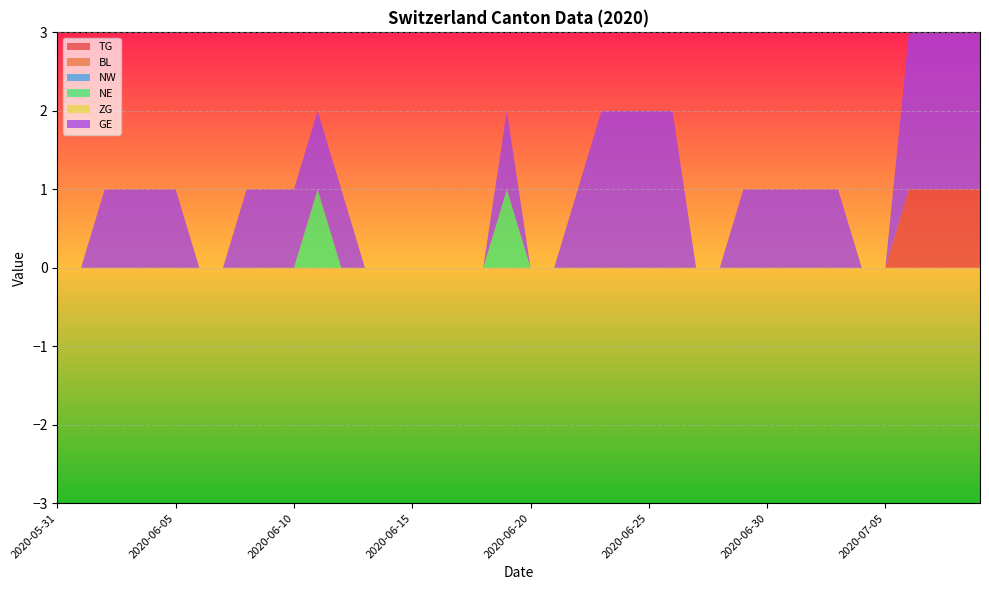

Reading left to right, what are all the values shown in this chart?

TG: 2020-05-31=0	2020-06-01=0	2020-06-02=0	2020-06-03=0	2020-06-04=0	2020-06-05=0	2020-06-06=0	2020-06-07=0	2020-06-08=0	2020-06-09=0	2020-06-10=0	2020-06-11=0	2020-06-12=0	2020-06-13=0	2020-06-14=0	2020-06-15=0	2020-06-16=0	2020-06-17=0	2020-06-18=0	2020-06-19=0	2020-06-20=0	2020-06-21=0	2020-06-22=0	2020-06-23=0	2020-06-24=0	2020-06-25=0	2020-06-26=0	2020-06-27=0	2020-06-28=0	2020-06-29=0	2020-06-30=0	2020-07-01=0	2020-07-02=0	2020-07-03=0	2020-07-04=0	2020-07-05=0	2020-07-06=1	2020-07-07=1	2020-07-08=1	2020-07-09=1
BL: 2020-05-31=0	2020-06-01=0	2020-06-02=0	2020-06-03=0	2020-06-04=0	2020-06-05=0	2020-06-06=0	2020-06-07=0	2020-06-08=0	2020-06-09=0	2020-06-10=0	2020-06-11=0	2020-06-12=0	2020-06-13=0	2020-06-14=0	2020-06-15=0	2020-06-16=0	2020-06-17=0	2020-06-18=0	2020-06-19=0	2020-06-20=0	2020-06-21=0	2020-06-22=0	2020-06-23=0	2020-06-24=0	2020-06-25=0	2020-06-26=0	2020-06-27=0	2020-06-28=0	2020-06-29=0	2020-06-30=0	2020-07-01=0	2020-07-02=0	2020-07-03=0	2020-07-04=0	2020-07-05=0	2020-07-06=0	2020-07-07=0	2020-07-08=0	2020-07-09=0
NW: 2020-05-31=0	2020-06-01=0	2020-06-02=0	2020-06-03=0	2020-06-04=0	2020-06-05=0	2020-06-06=0	2020-06-07=0	2020-06-08=0	2020-06-09=0	2020-06-10=0	2020-06-11=0	2020-06-12=0	2020-06-13=0	2020-06-14=0	2020-06-15=0	2020-06-16=0	2020-06-17=0	2020-06-18=0	2020-06-19=0	2020-06-20=0	2020-06-21=0	2020-06-22=0	2020-06-23=0	2020-06-24=0	2020-06-25=0	2020-06-26=0	2020-06-27=0	2020-06-28=0	2020-06-29=0	2020-06-30=0	2020-07-01=0	2020-07-02=0	2020-07-03=0	2020-07-04=0	2020-07-05=0	2020-07-06=0	2020-07-07=0	2020-07-08=0	2020-07-09=0
NE: 2020-05-31=0	2020-06-01=0	2020-06-02=0	2020-06-03=0	2020-06-04=0	2020-06-05=0	2020-06-06=0	2020-06-07=0	2020-06-08=0	2020-06-09=0	2020-06-10=0	2020-06-11=1	2020-06-12=0	2020-06-13=0	2020-06-14=0	2020-06-15=0	2020-06-16=0	2020-06-17=0	2020-06-18=0	2020-06-19=1	2020-06-20=0	2020-06-21=0	2020-06-22=0	2020-06-23=0	2020-06-24=0	2020-06-25=0	2020-06-26=0	2020-06-27=0	2020-06-28=0	2020-06-29=0	2020-06-30=0	2020-07-01=0	2020-07-02=0	2020-07-03=0	2020-07-04=0	2020-07-05=0	2020-07-06=0	2020-07-07=0	2020-07-08=0	2020-07-09=0
ZG: 2020-05-31=0	2020-06-01=0	2020-06-02=0	2020-06-03=0	2020-06-04=0	2020-06-05=0	2020-06-06=0	2020-06-07=0	2020-06-08=0	2020-06-09=0	2020-06-10=0	2020-06-11=0	2020-06-12=0	2020-06-13=0	2020-06-14=0	2020-06-15=0	2020-06-16=0	2020-06-17=0	2020-06-18=0	2020-06-19=0	2020-06-20=0	2020-06-21=0	2020-06-22=0	2020-06-23=0	2020-06-24=0	2020-06-25=0	2020-06-26=0	2020-06-27=0	2020-06-28=0	2020-06-29=0	2020-06-30=0	2020-07-01=0	2020-07-02=0	2020-07-03=0	2020-07-04=0	2020-07-05=0	2020-07-06=0	2020-07-07=0	2020-07-08=0	2020-07-09=0
GE: 2020-05-31=0	2020-06-01=0	2020-06-02=1	2020-06-03=1	2020-06-04=1	2020-06-05=1	2020-06-06=0	2020-06-07=0	2020-06-08=1	2020-06-09=1	2020-06-10=1	2020-06-11=1	2020-06-12=1	2020-06-13=0	2020-06-14=0	2020-06-15=0	2020-06-16=0	2020-06-17=0	2020-06-18=0	2020-06-19=1	2020-06-20=0	2020-06-21=0	2020-06-22=1	2020-06-23=2	2020-06-24=2	2020-06-25=2	2020-06-26=2	2020-06-27=0	2020-06-28=0	2020-06-29=1	2020-06-30=1	2020-07-01=1	2020-07-02=1	2020-07-03=1	2020-07-04=0	2020-07-05=0	2020-07-06=2	2020-07-07=2	2020-07-08=2	2020-07-09=2